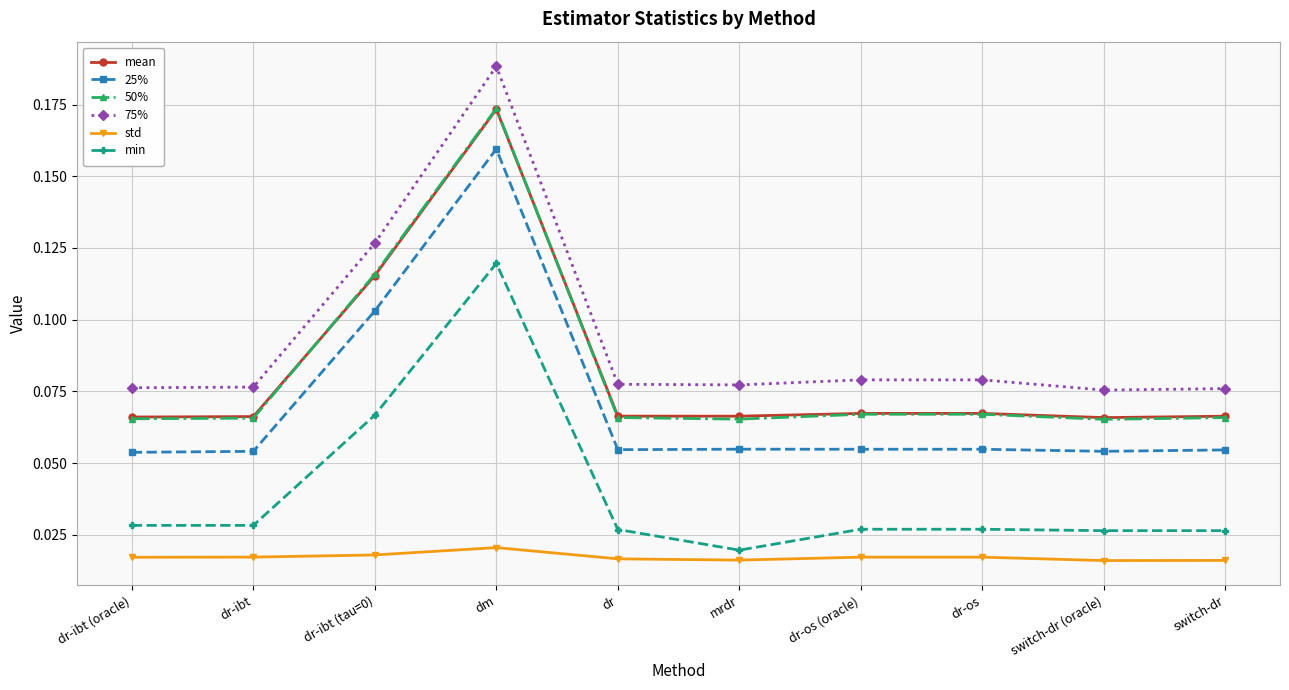

True or false: min and 25% cross at least once.

False